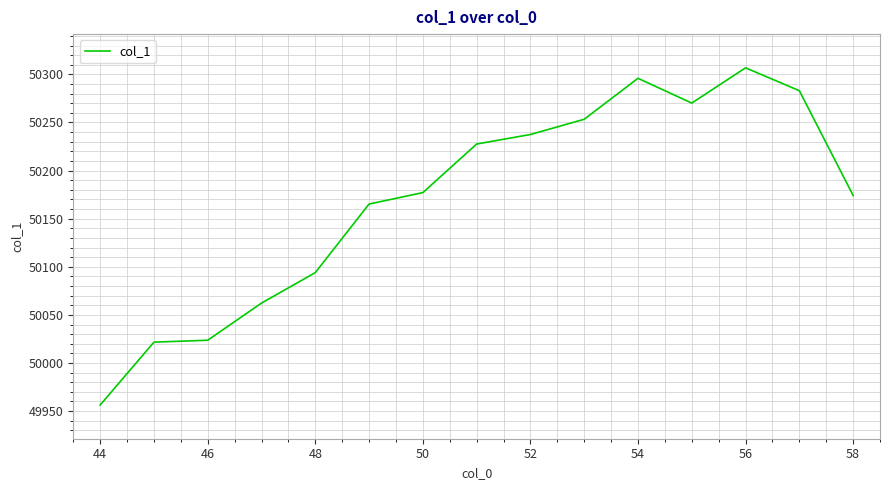

What is the minimum value shown in the chart?

49956.3